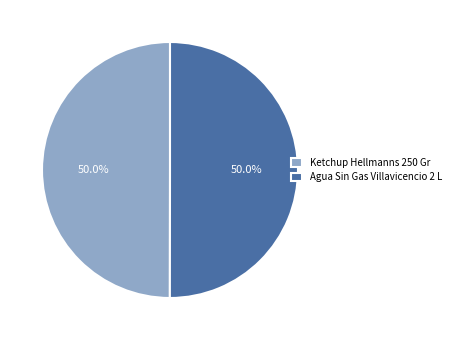

What is the ratio of the value at Ketchup Hellmanns 250 Gr to the value at Agua Sin Gas Villavicencio 2 L?

1.0